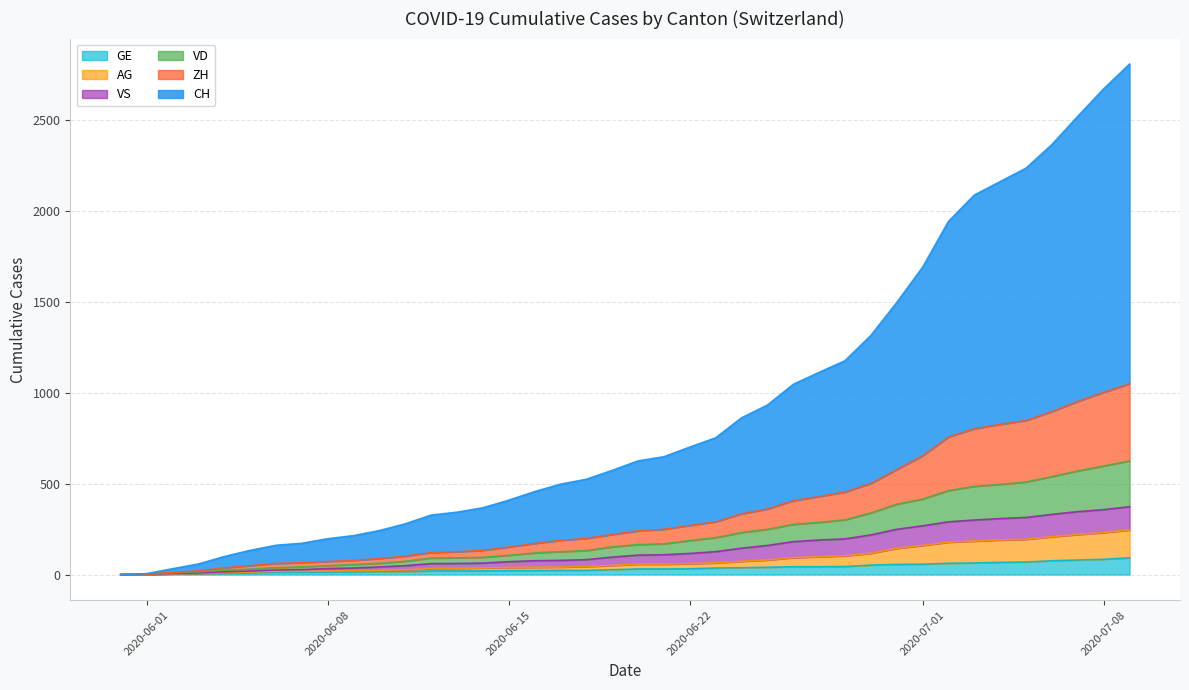

What are all the series names shown in the legend?

CH, VD, ZH, VS, AG, GE